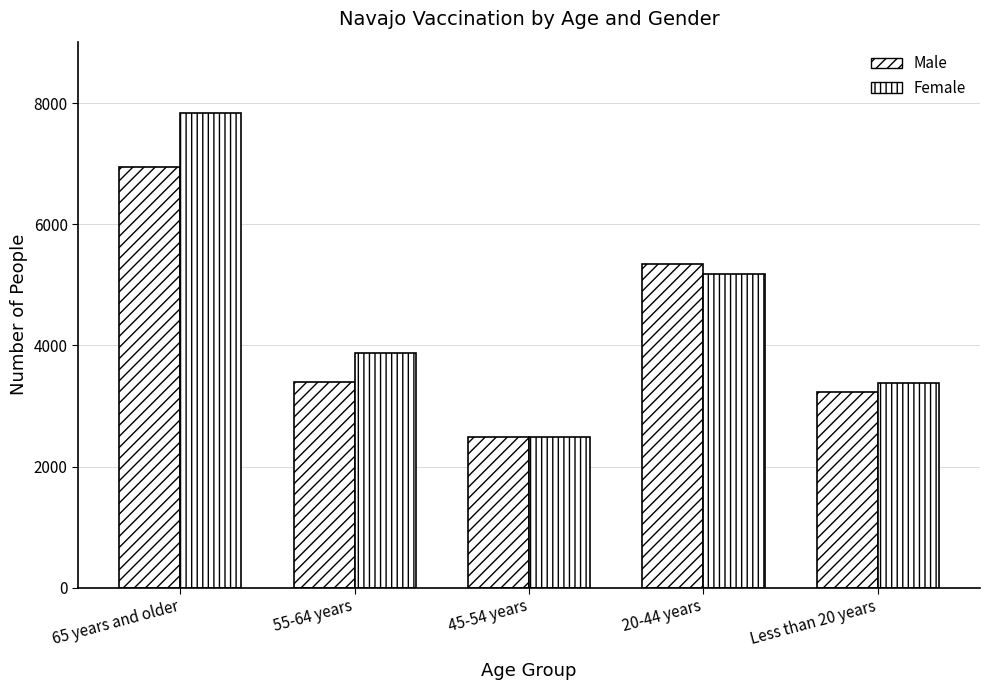

Rank the series by their maximum value, from highest to lowest.

Female, Male